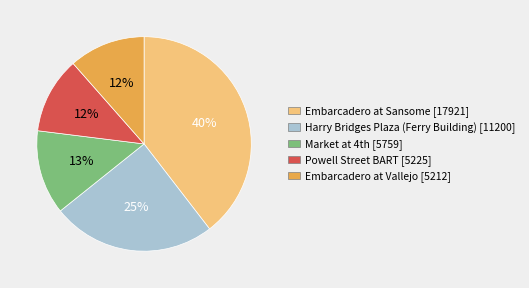

How many slices are in this pie chart?

5